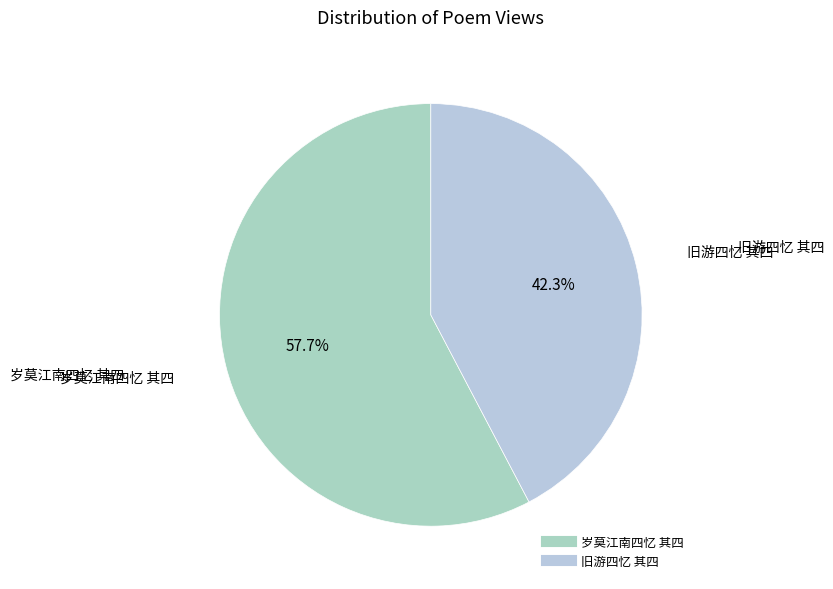

Which category has the smallest portion of the pie?

旧游四忆 其四